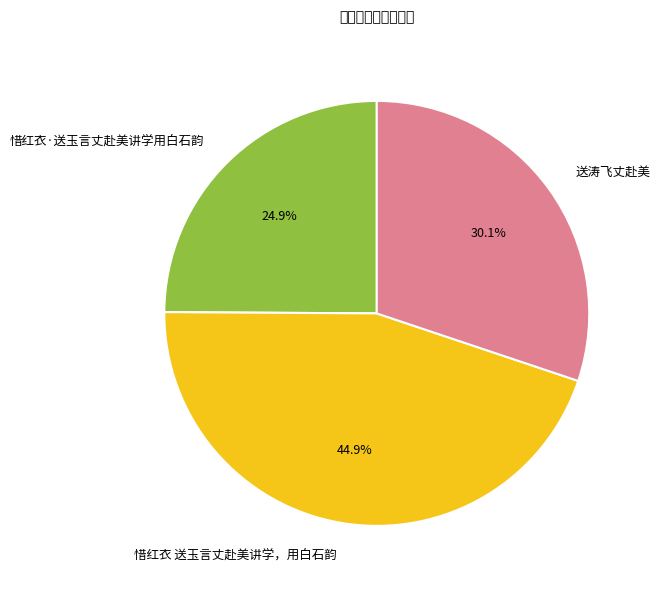

Between 送涛飞丈赴美 and 惜红衣 送玉言丈赴美讲学，用白石韵, which is larger?

惜红衣 送玉言丈赴美讲学，用白石韵